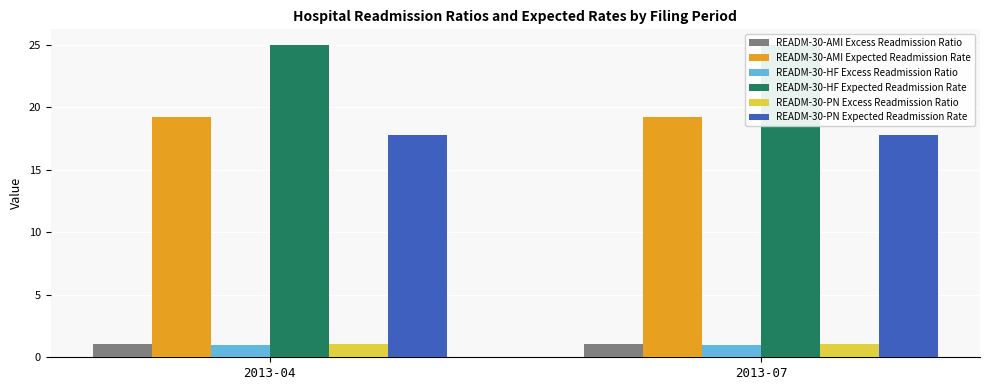

Which series has the largest total across all categories?

READM-30-HF Expected Readmission Rate